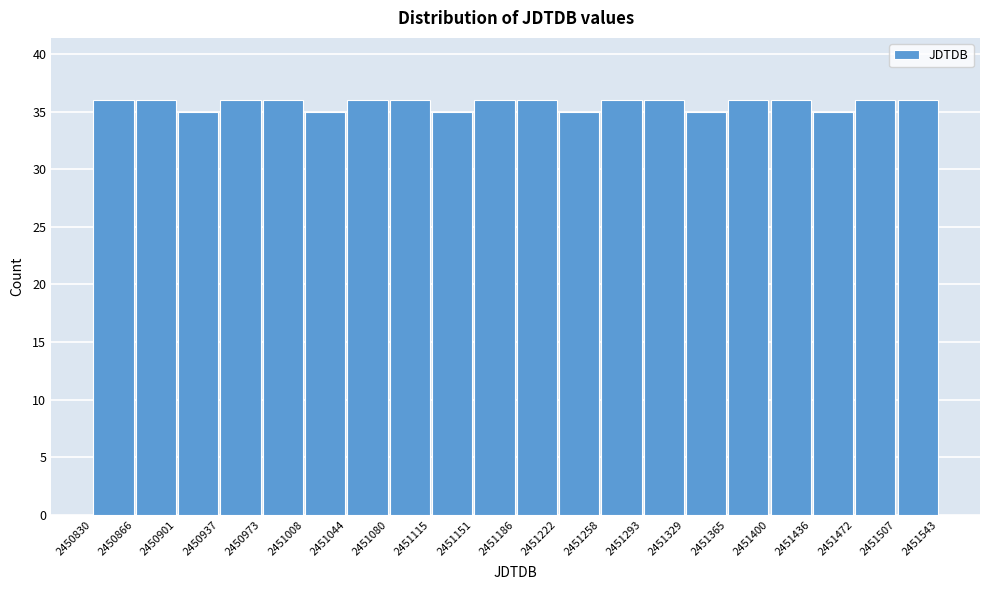

Reading left to right, transcribe this chart: for each bar, give the range it covers on the x-axis and its height. The values are not printed on the chart, so give them approximately, as read against the axis.

2450830 to 2450866: 36
2450866 to 2450901: 36
2450901 to 2450937: 35
2450937 to 2450973: 36
2450973 to 2451008: 36
2451008 to 2451044: 35
2451044 to 2451080: 36
2451080 to 2451115: 36
2451115 to 2451151: 35
2451151 to 2451186: 36
2451186 to 2451222: 36
2451222 to 2451258: 35
2451258 to 2451293: 36
2451293 to 2451329: 36
2451329 to 2451365: 35
2451365 to 2451400: 36
2451400 to 2451436: 36
2451436 to 2451472: 35
2451472 to 2451507: 36
2451507 to 2451543: 36